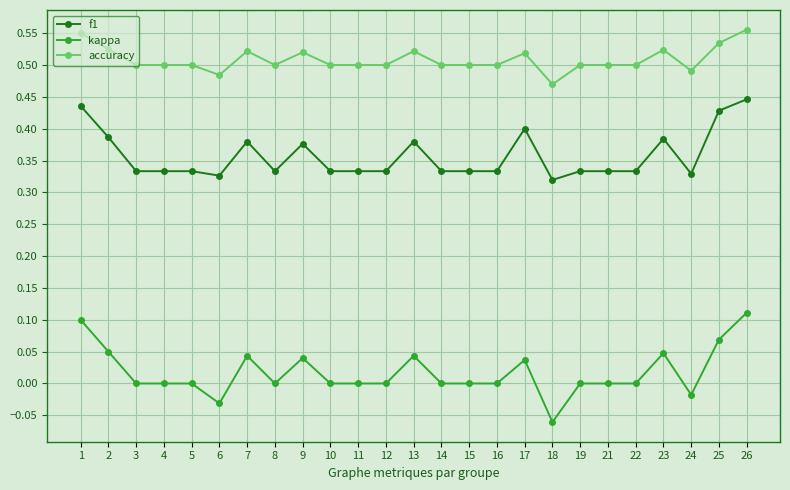

True or false: accuracy has more than 1 interior local peaks.

True